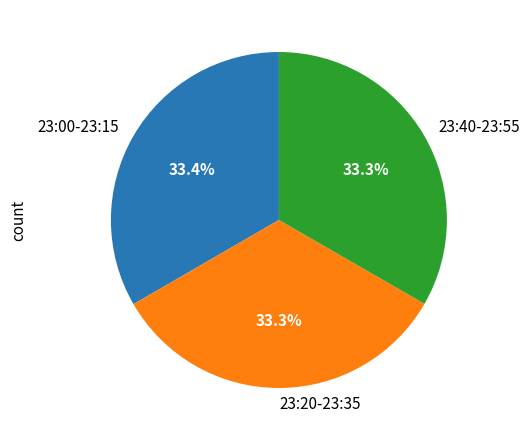

What percentage is NOT represented by 23:00-23:15?

66.6%